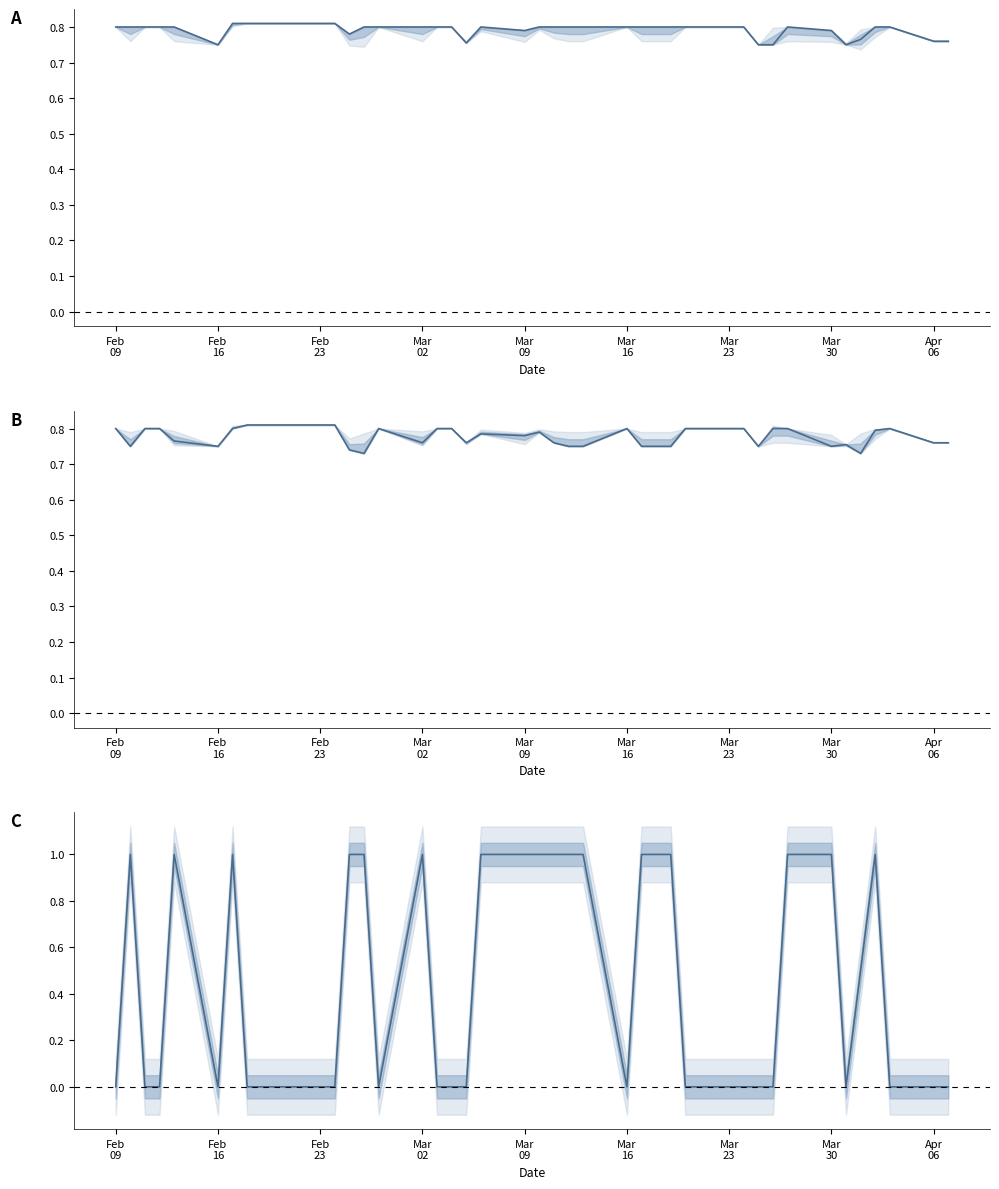

Is the value of open at 9 greater than the value of close at 29?

Yes